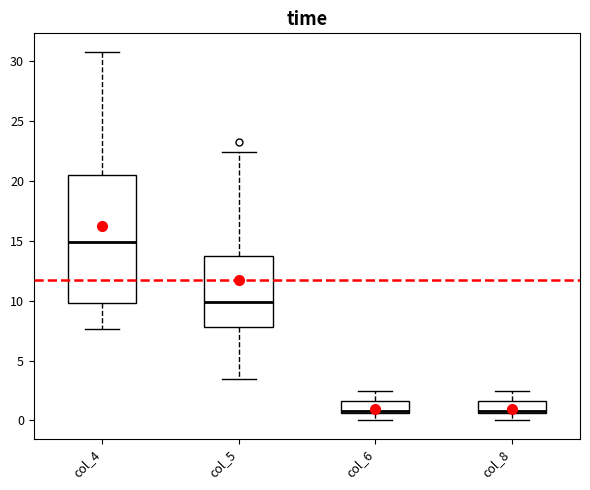

Reading left to right, read every box against the y-axis: the position of its median line, the range the box covers, and the ends of its whiskers. The values are not printed on the chart, so give them approximately, as read against the axis.

col_4: median 15.0, box 10.0 to 20.5, whiskers 7.5 to 31.0
col_5: median 10.0, box 8.0 to 13.5, whiskers 3.5 to 22.5
col_6: median 1.0, box 0.5 to 1.5, whiskers 0.0 to 2.5
col_8: median 1.0, box 0.5 to 1.5, whiskers 0.0 to 2.5